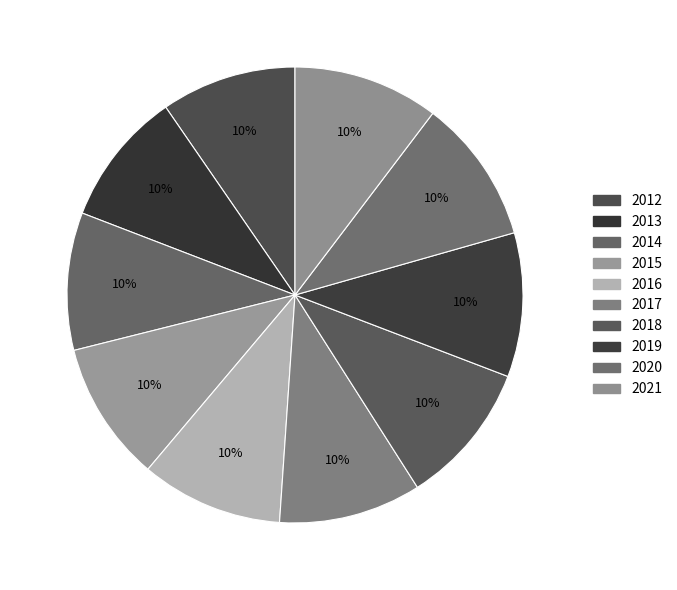

What percentage is the 2021 slice, to the nearest percent?

10%